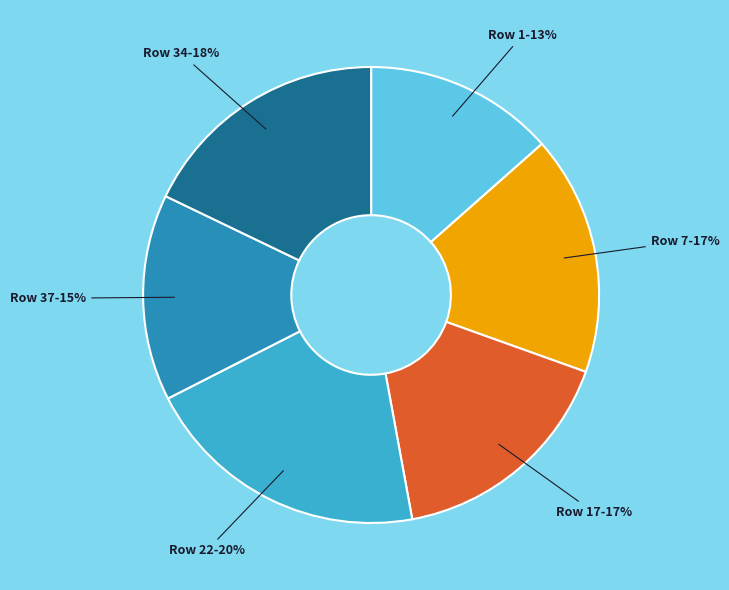

True or false: Row 17-17% accounts for 28% of the total.

False